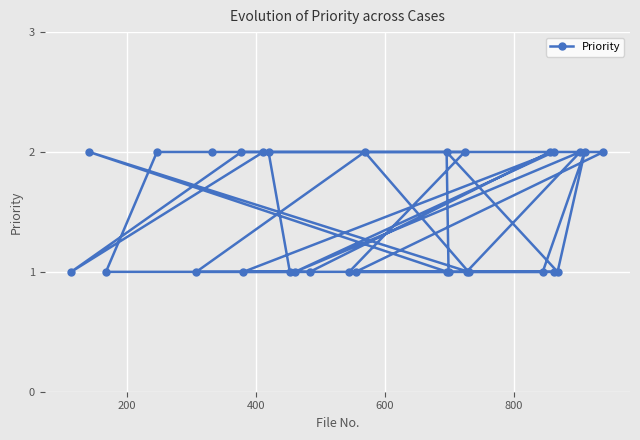

What is the difference between the maximum and second lowest values?

1